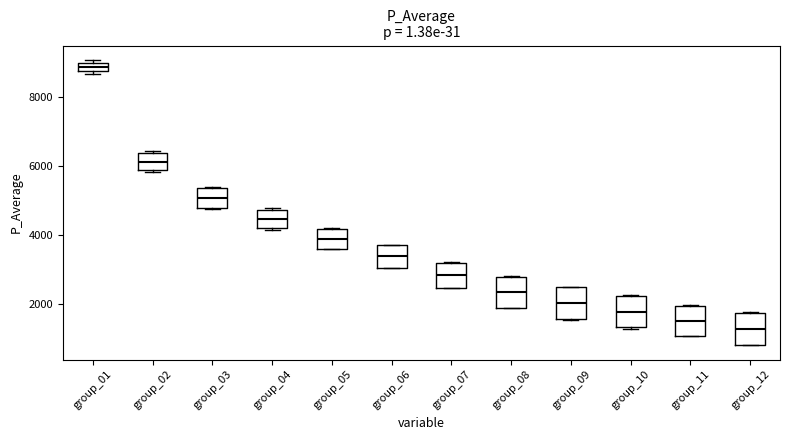

Where is the upper edge of the box for group_04 on the y-axis? The values are not printed on the chart, so give them approximately, as read against the axis.

4800